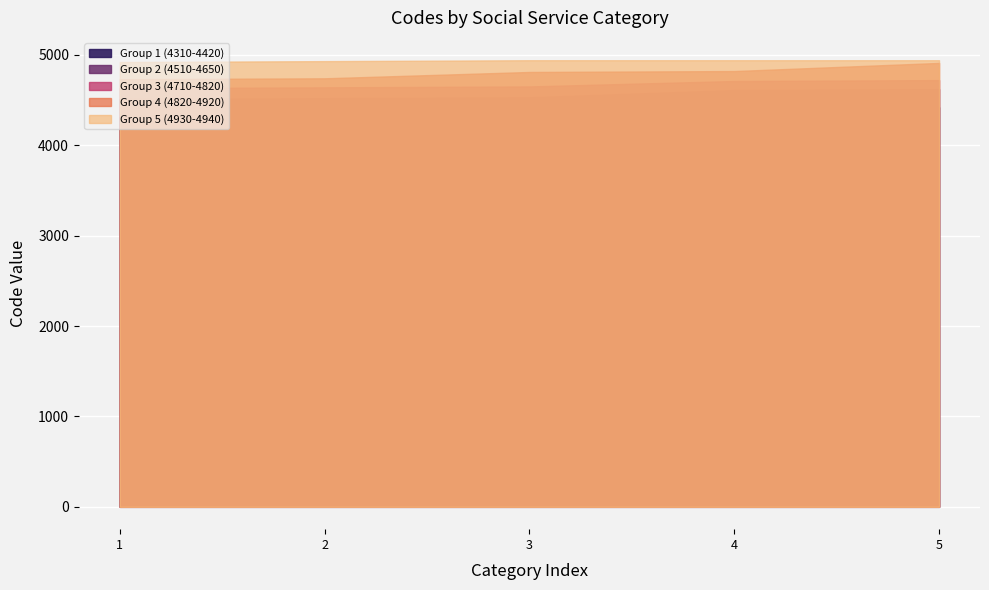

Reading left to right, list all the values displayed in this chart.

4310	4320	4330	4410	4420	4510	4520	4530	4610	4620	4630	4640	4650	4710	4720	4730	4740	4810	4820	4910	4920	4930	4940